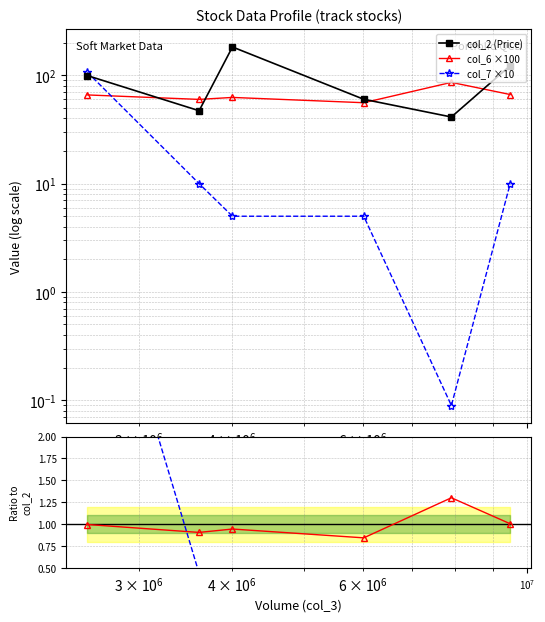

Which series has the largest range (max minus min)?

col_2 (Price)